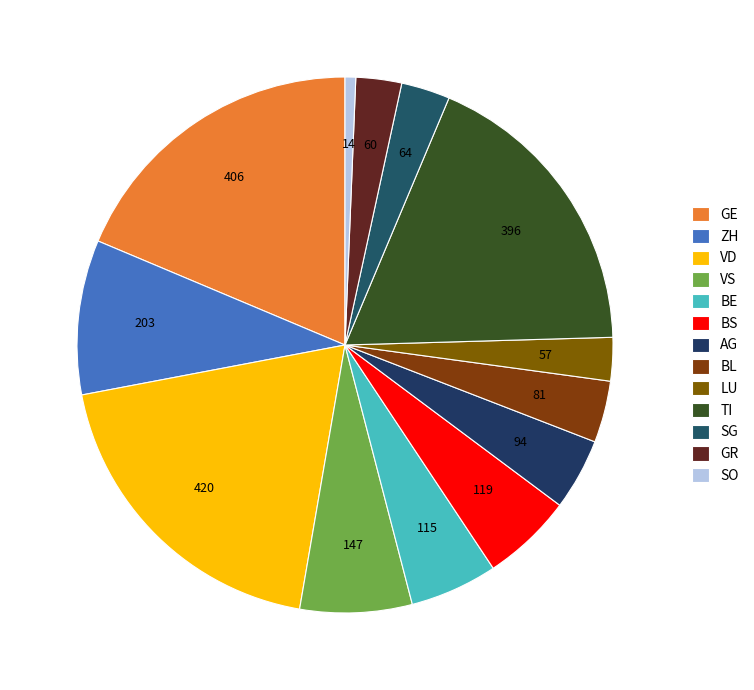

What percentage is the LU slice, to the nearest percent?

3%